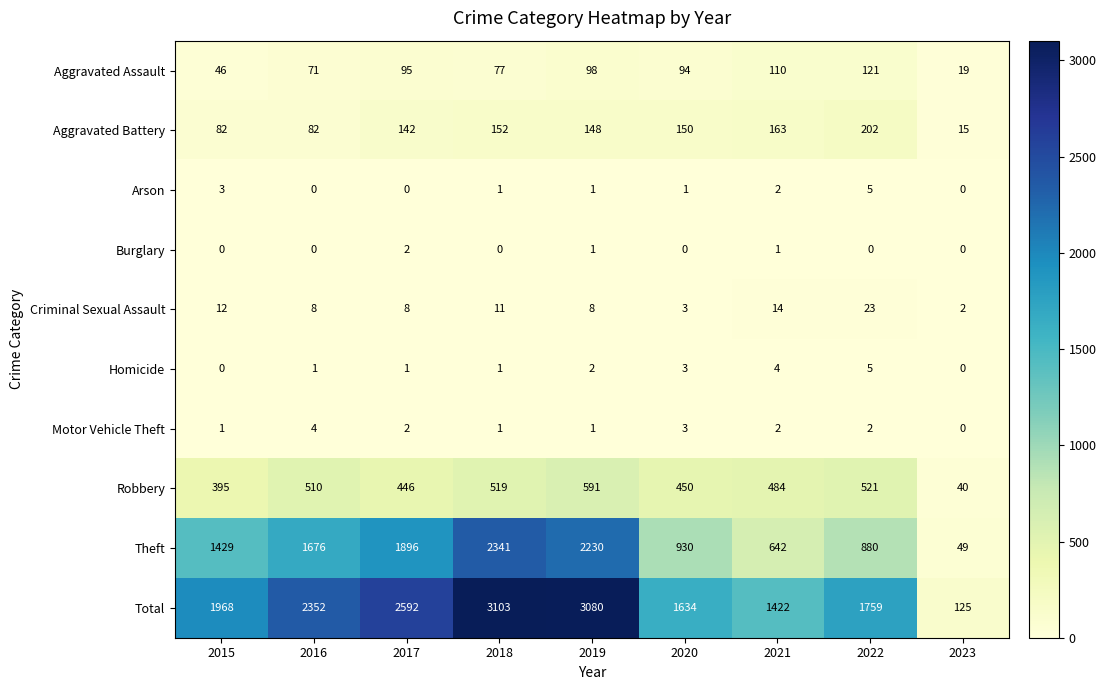

At which label does Homicide reach its peak?

2022